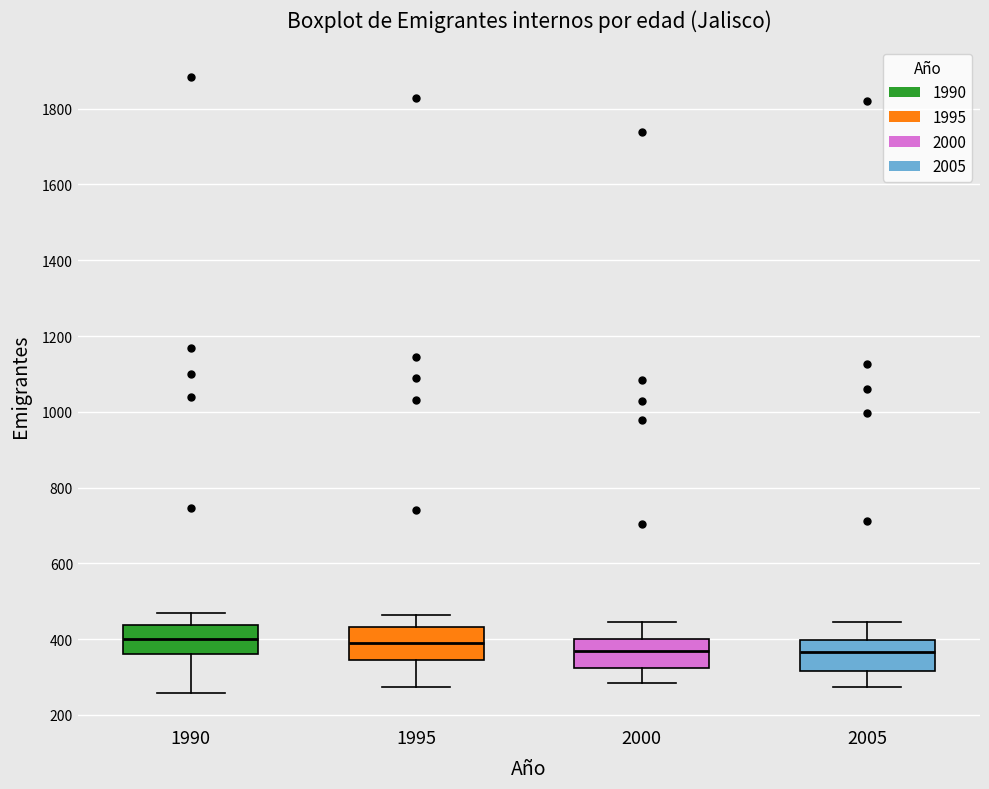

Reading left to right, read every box against the y-axis: the position of its median line, the range the box covers, and the ends of its whiskers. The values are not printed on the chart, so give them approximately, as read against the axis.

1990: median 400, box 360 to 440, whiskers 260 to 480
1995: median 400, box 340 to 440, whiskers 280 to 460
2000: median 360, box 320 to 400, whiskers 280 to 440
2005: median 360, box 320 to 400, whiskers 280 to 440